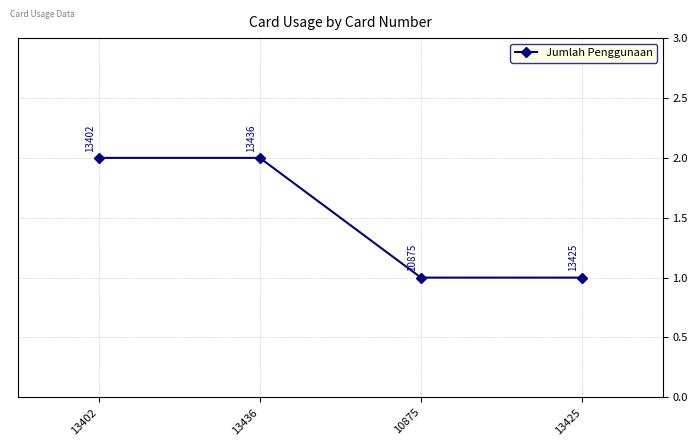

Is it true that the value at 13402 is 2?

True